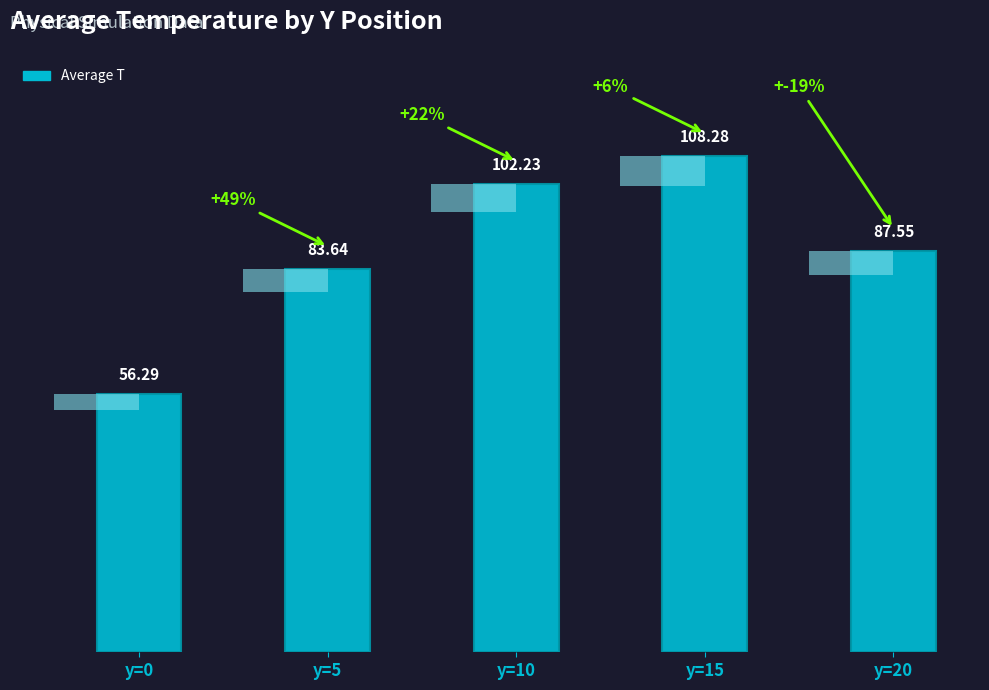

What is the value of the 3rd bar from the left?

102.2